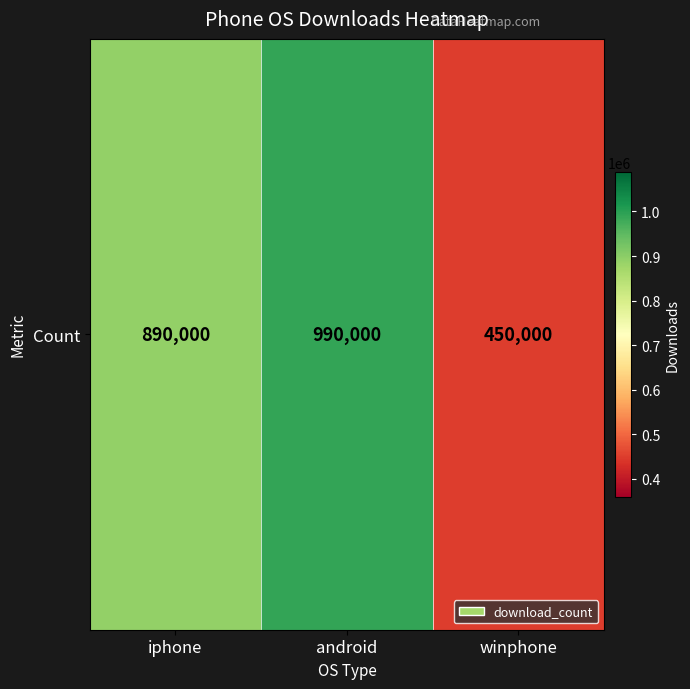

Which category has the highest value across all series?

android